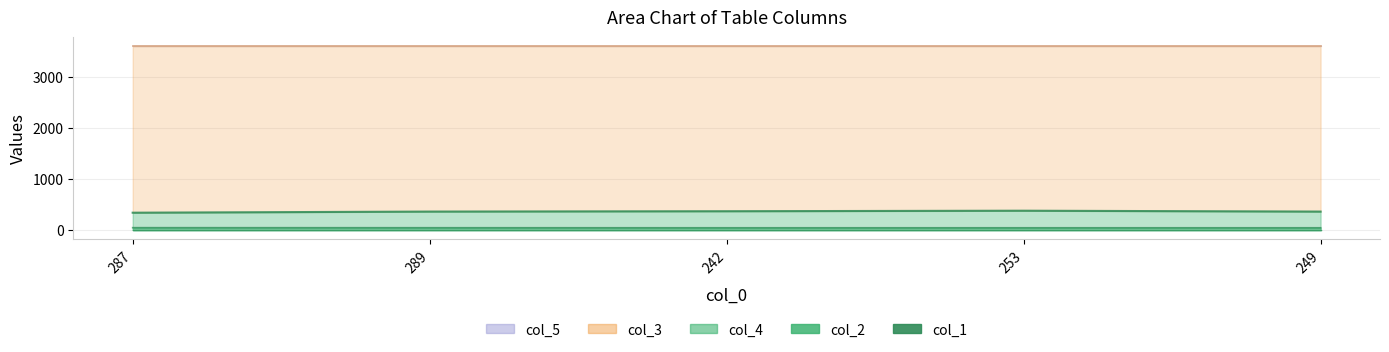

True or false: col_1 and col_2 cross at least once.

False